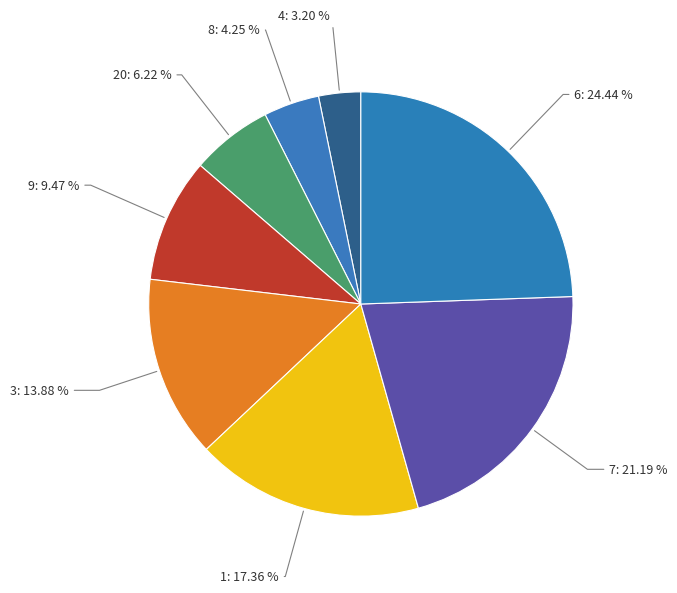

What percentage is the 20 slice, to the nearest percent?

6%